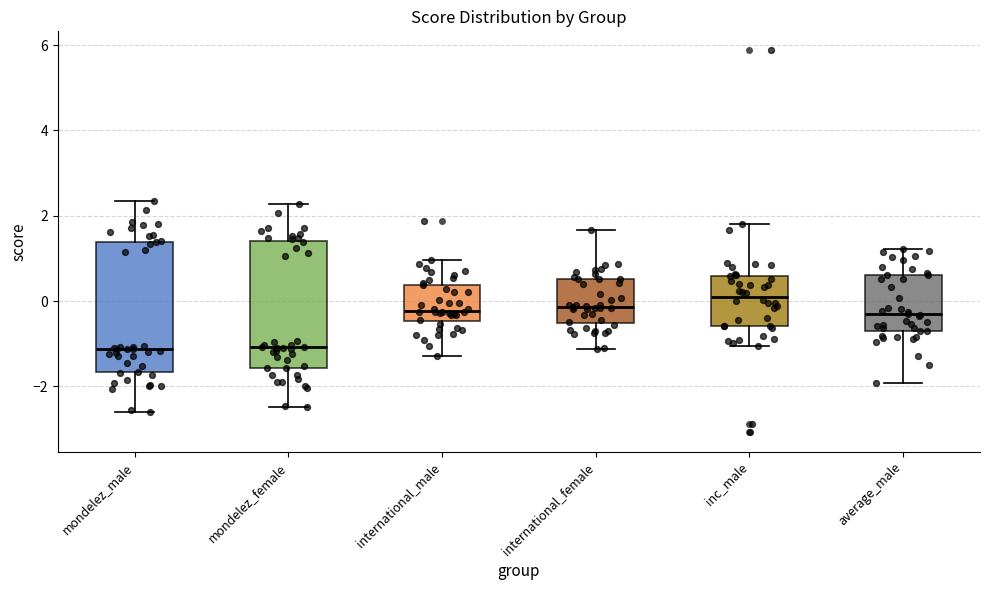

Reading left to right, read every box against the y-axis: the position of its median line, the range the box covers, and the ends of its whiskers. The values are not printed on the chart, so give them approximately, as read against the axis.

mondelez_male: median -1.2, box -1.6 to 1.4, whiskers -2.6 to 2.4
mondelez_female: median -1.0, box -1.6 to 1.4, whiskers -2.4 to 2.2
international_male: median -0.2, box -0.4 to 0.4, whiskers -1.2 to 1.0
international_female: median -0.2, box -0.6 to 0.6, whiskers -1.2 to 1.6
inc_male: median 0.0, box -0.6 to 0.6, whiskers -1.0 to 1.8
average_male: median -0.4, box -0.8 to 0.6, whiskers -2.0 to 1.2